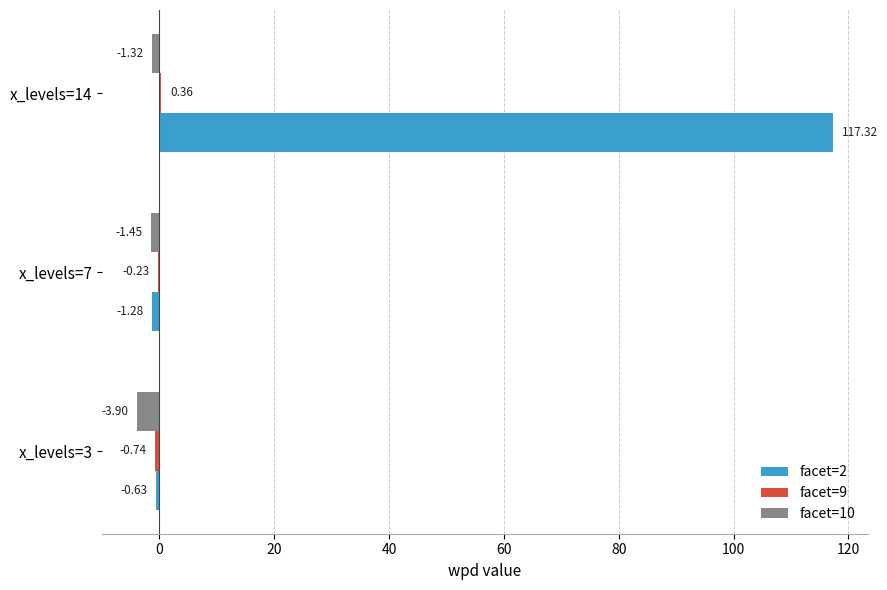

Between x_levels=7 and x_levels=14, which series saw the biggest shift?

facet=2